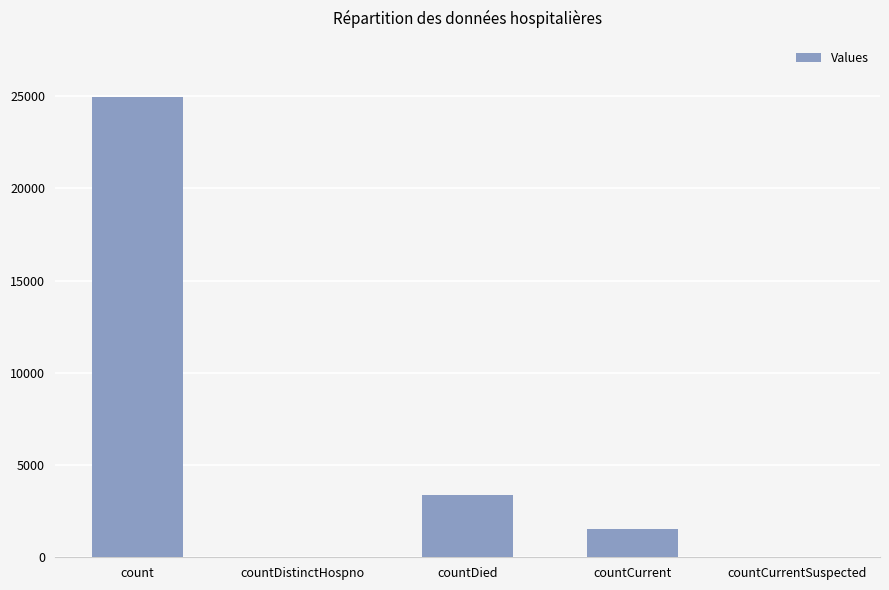

Is it true that the value at countCurrentSuspected is 14774?

False